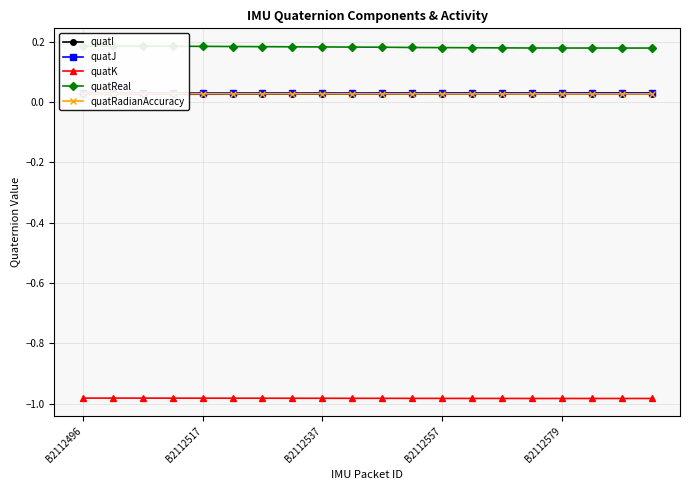

Reading left to right, what are all the values shown in this chart?

quatI: 0.0	0.0	0.0	0.0	0.0	0.0	0.0	0.0	0.0	0.0	0.0	0.0	0.0	0.0	0.0	0.0	0.0	0.0	0.0	0.0
quatJ: 0.0	0.0	0.0	0.0	0.0	0.0	0.0	0.0	0.0	0.0	0.0	0.0	0.0	0.0	0.0	0.0	0.0	0.0	0.0	0.0
quatK: -1.0	-1.0	-1.0	-1.0	-1.0	-1.0	-1.0	-1.0	-1.0	-1.0	-1.0	-1.0	-1.0	-1.0	-1.0	-1.0	-1.0	-1.0	-1.0	-1.0
quatReal: 0.2	0.2	0.2	0.2	0.2	0.2	0.2	0.2	0.2	0.2	0.2	0.2	0.2	0.2	0.2	0.2	0.2	0.2	0.2	0.2
quatRadianAccuracy: 0.0	0.0	0.0	0.0	0.0	0.0	0.0	0.0	0.0	0.0	0.0	0.0	0.0	0.0	0.0	0.0	0.0	0.0	0.0	0.0